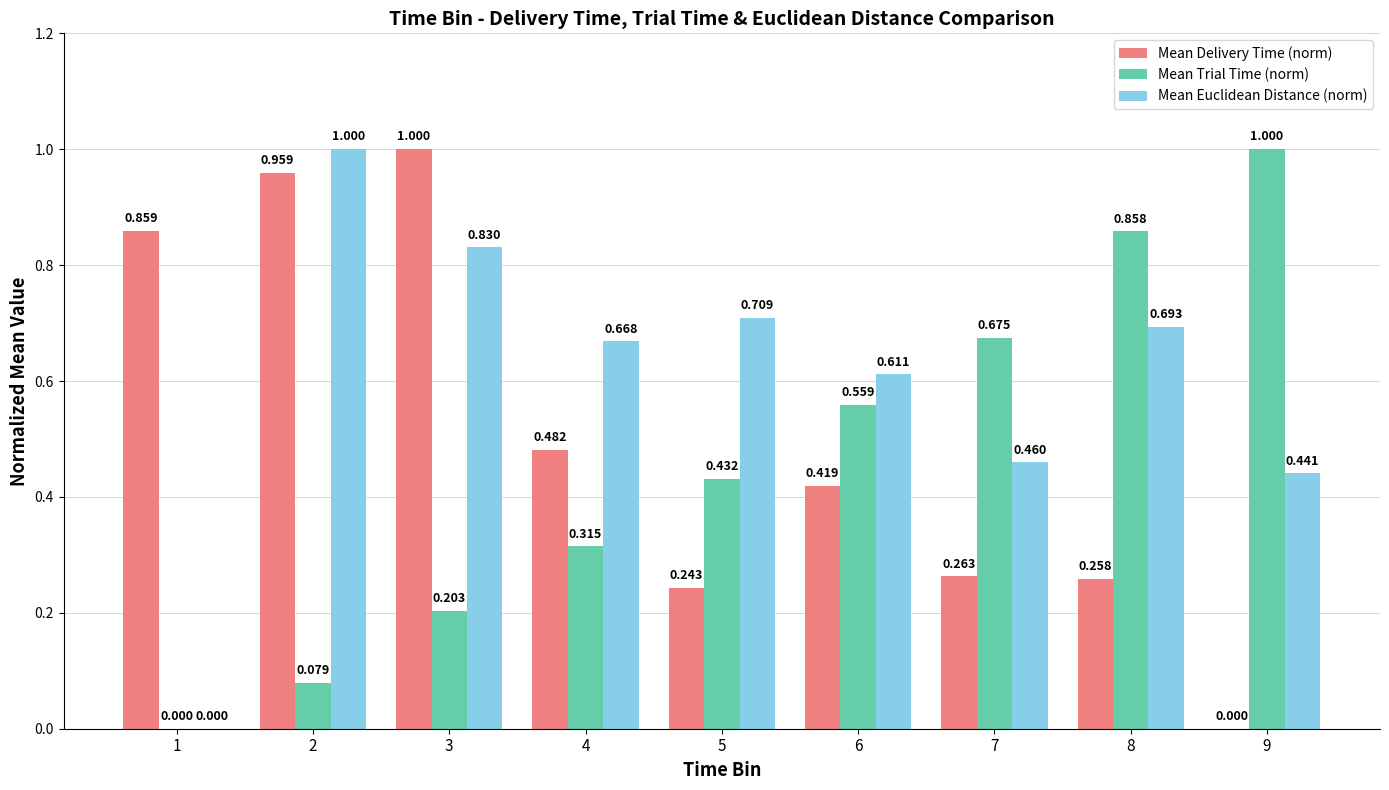

Is the value of Mean Trial Time (norm) at 4 greater than the value of Mean Euclidean Distance (norm) at 7?

No